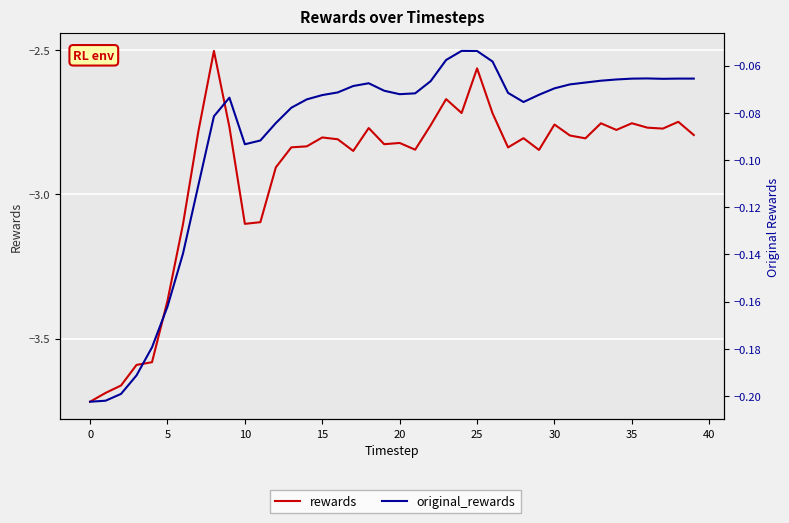

How many lines are shown in the chart?

2